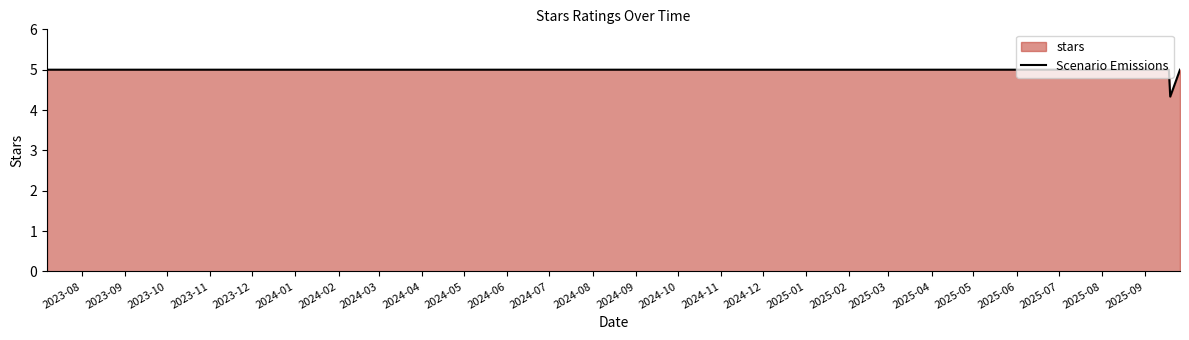

Reading left to right, transcribe all the data shown in this chart.

5.0	5.0	5.0	5.0	5.0	5.0	5.0	5.0	5.0	4.3	5.0